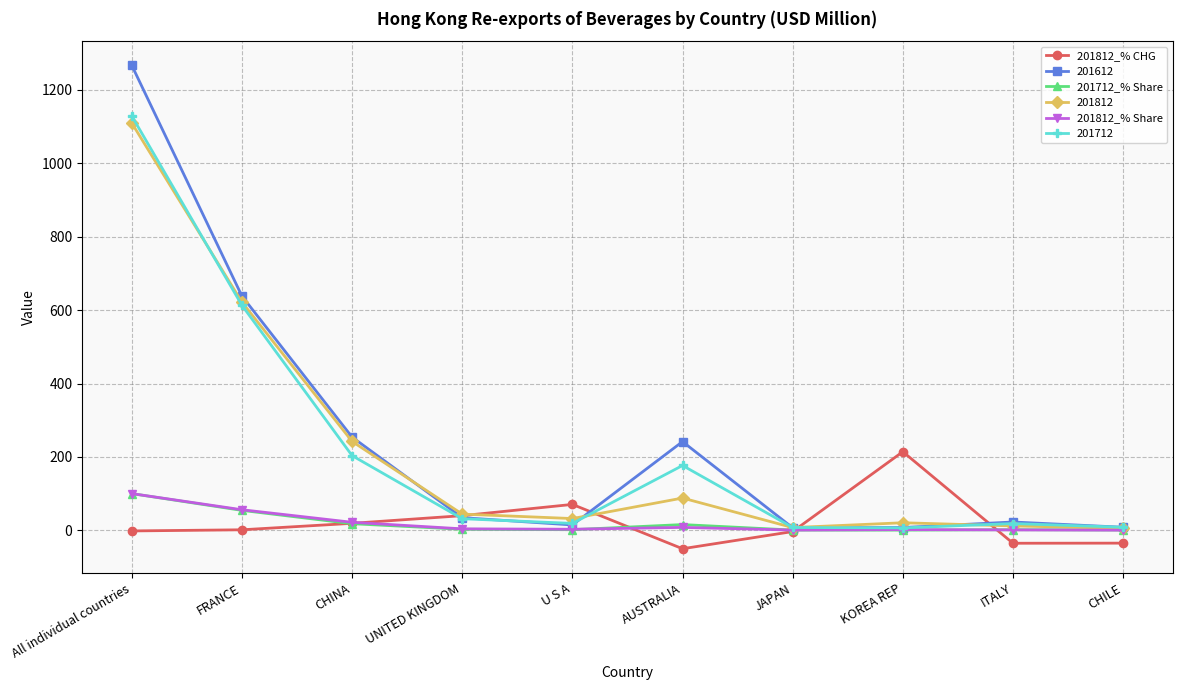

How many lines are shown in the chart?

6